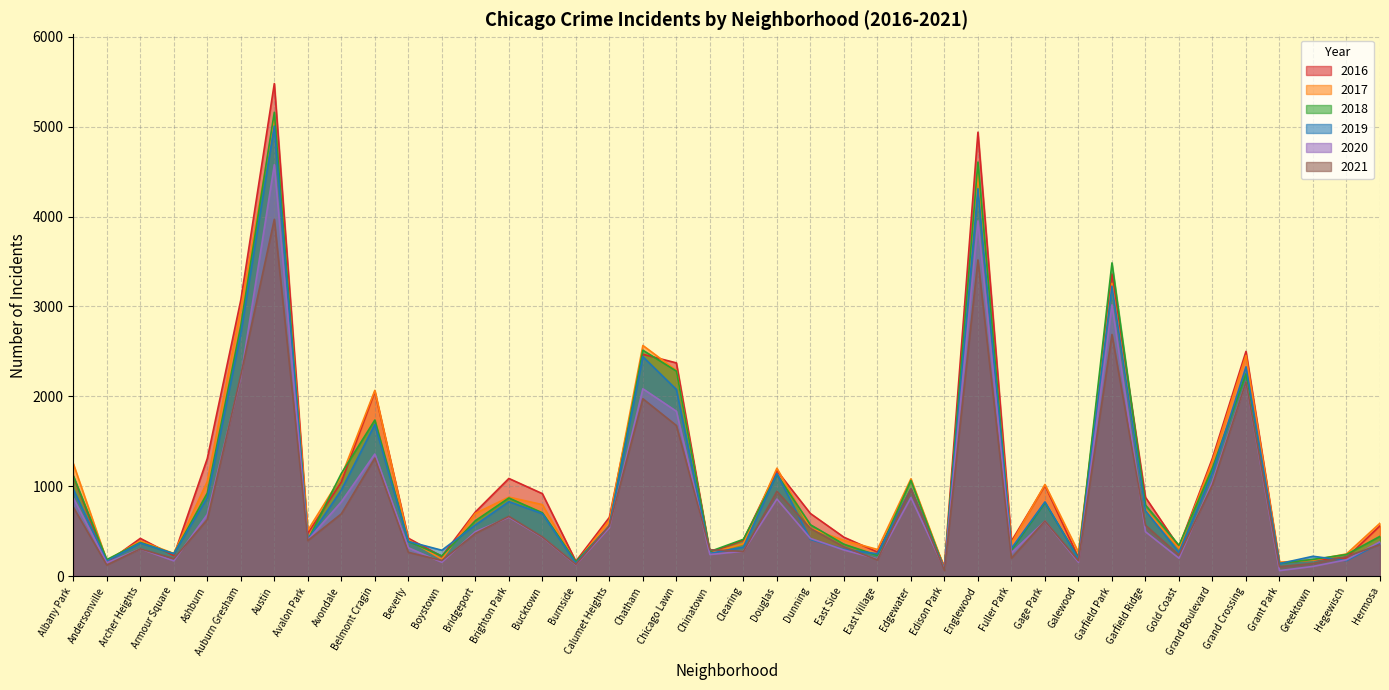

In 2016, how many points are lower than both neighbors (excluding endpoints)?

12